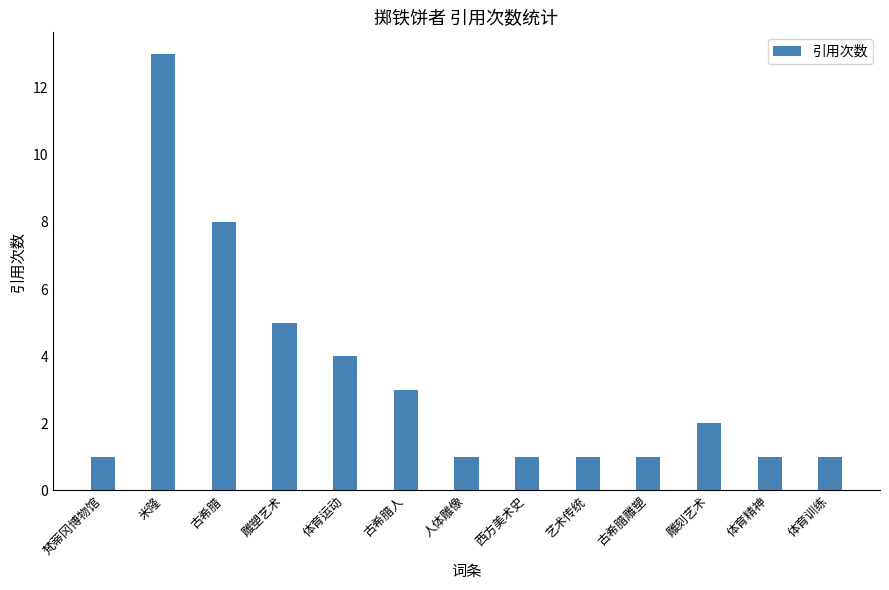

The value at 雕刻艺术 is 2. True or false?

True